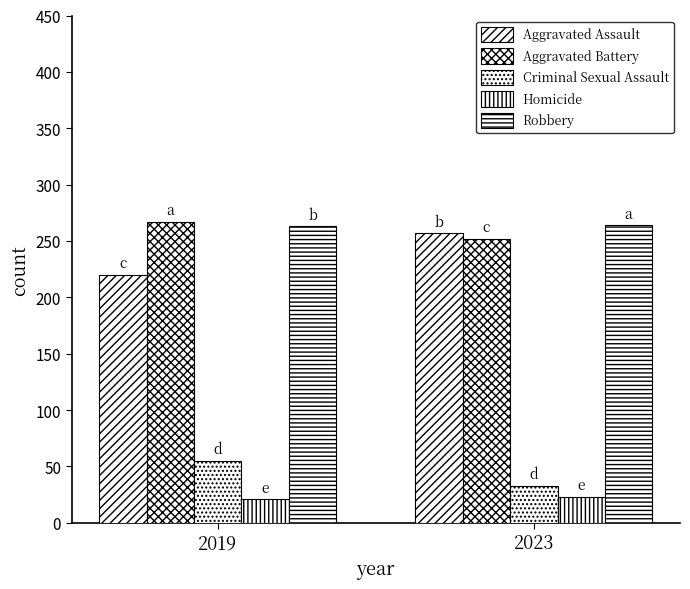

How many bars are there in total?

10